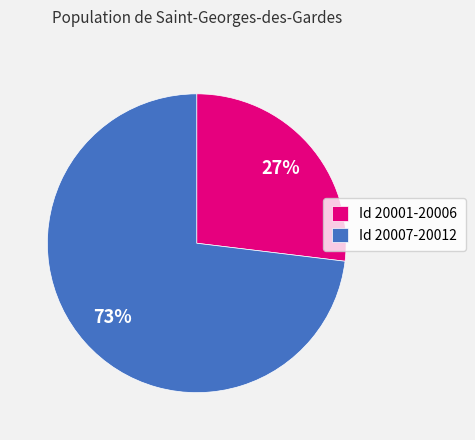

Is there a majority slice in this chart?

Yes